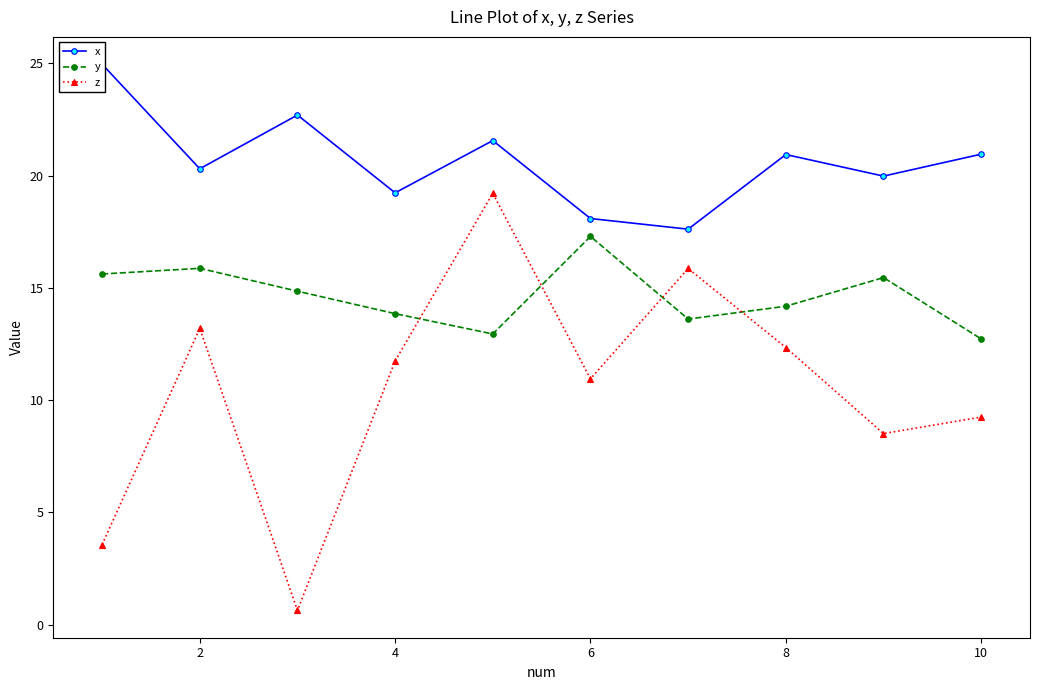

What is the value of the x point at the 3rd from the left?

22.7